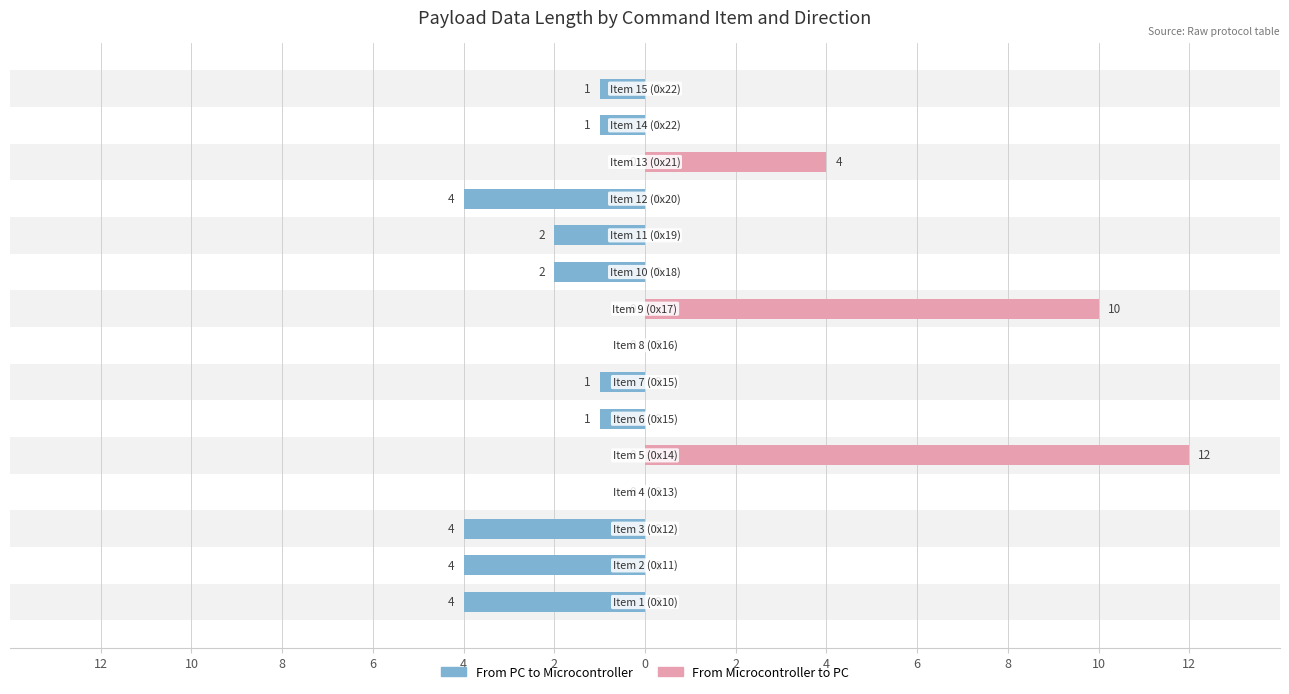

What is the greatest value displayed?

12